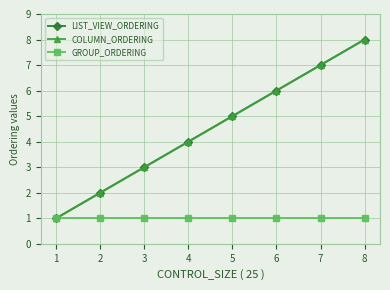

Is this an area chart (filled region under the line)?

No